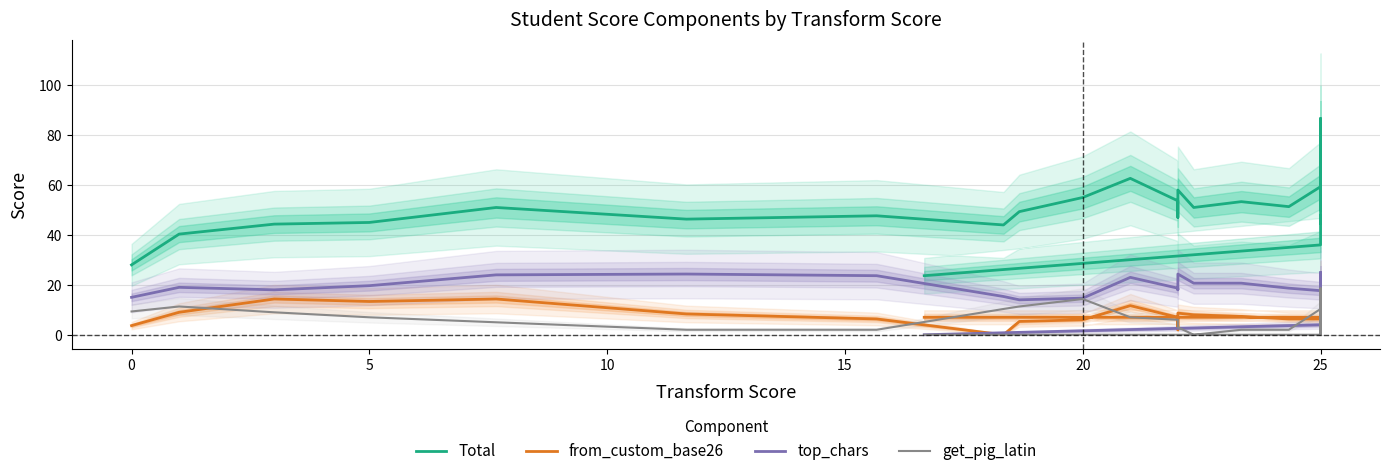

How many data points in top_chars are less than 18?

19